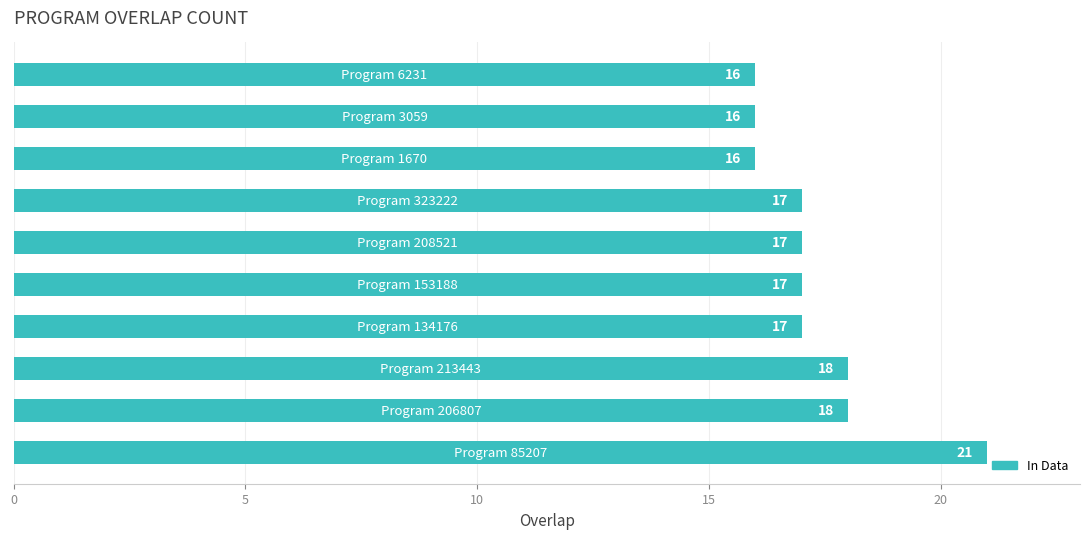

Count the values in the range 16 to 18.

9